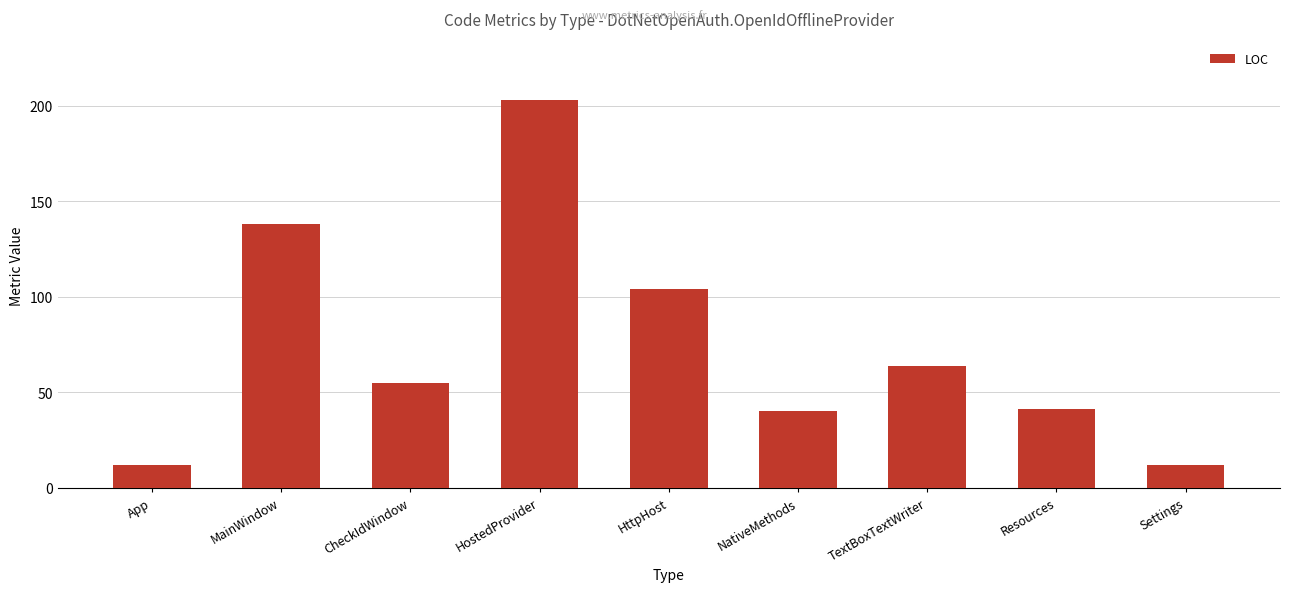

The chart shows a value of 12 at App. True or false?

True